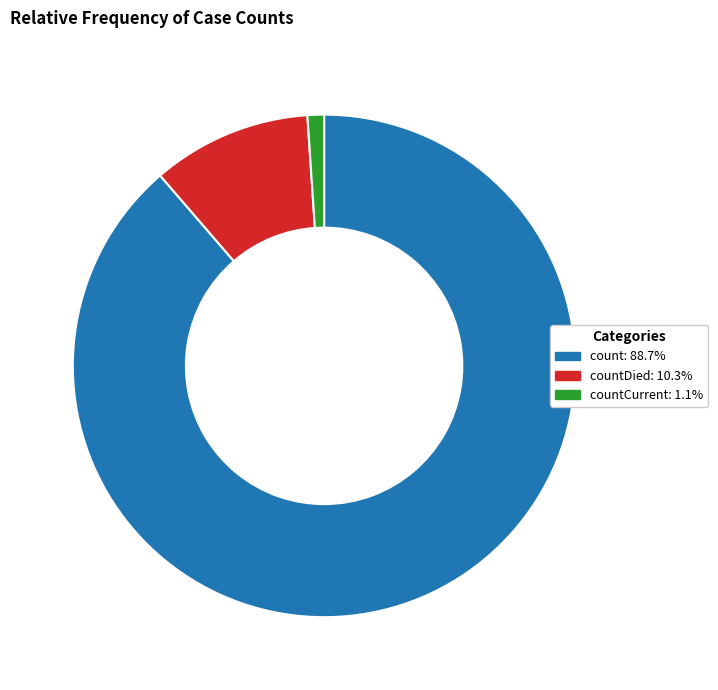

Does any single category account for the majority?

Yes